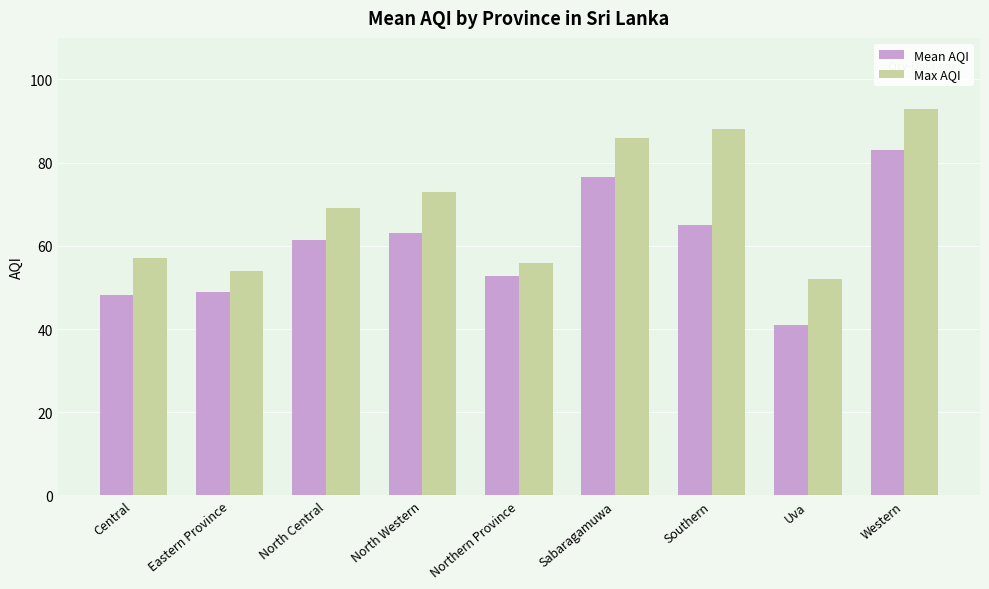

How many data points in Mean AQI are less than 61?

4